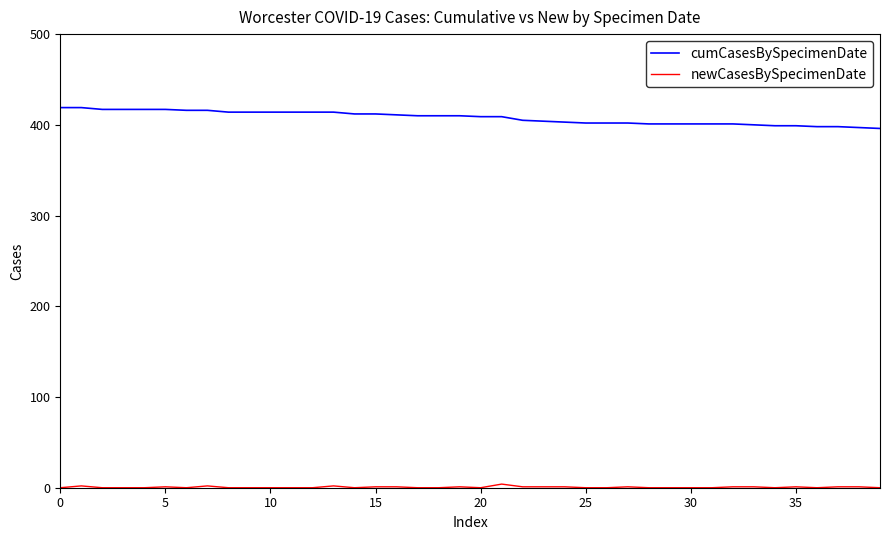

What is the difference between the maximum and minimum values in the cumCasesBySpecimenDate series?

23